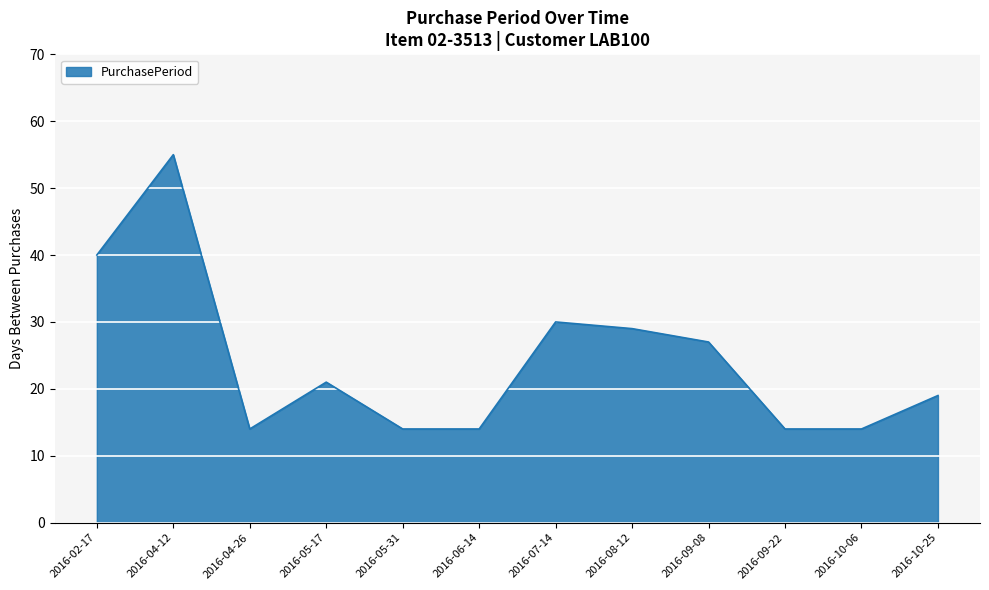

Approximately how many times larger is the value at 2016-08-12 compared to 2016-05-31?

2.1